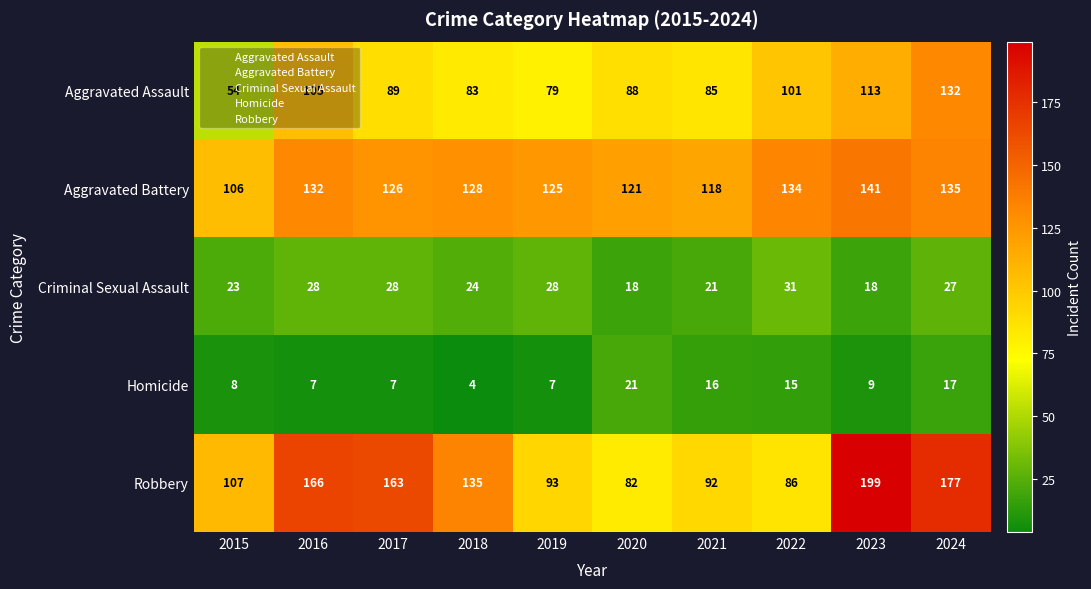

Between 2019 and 2021, which series saw the biggest shift?

Homicide